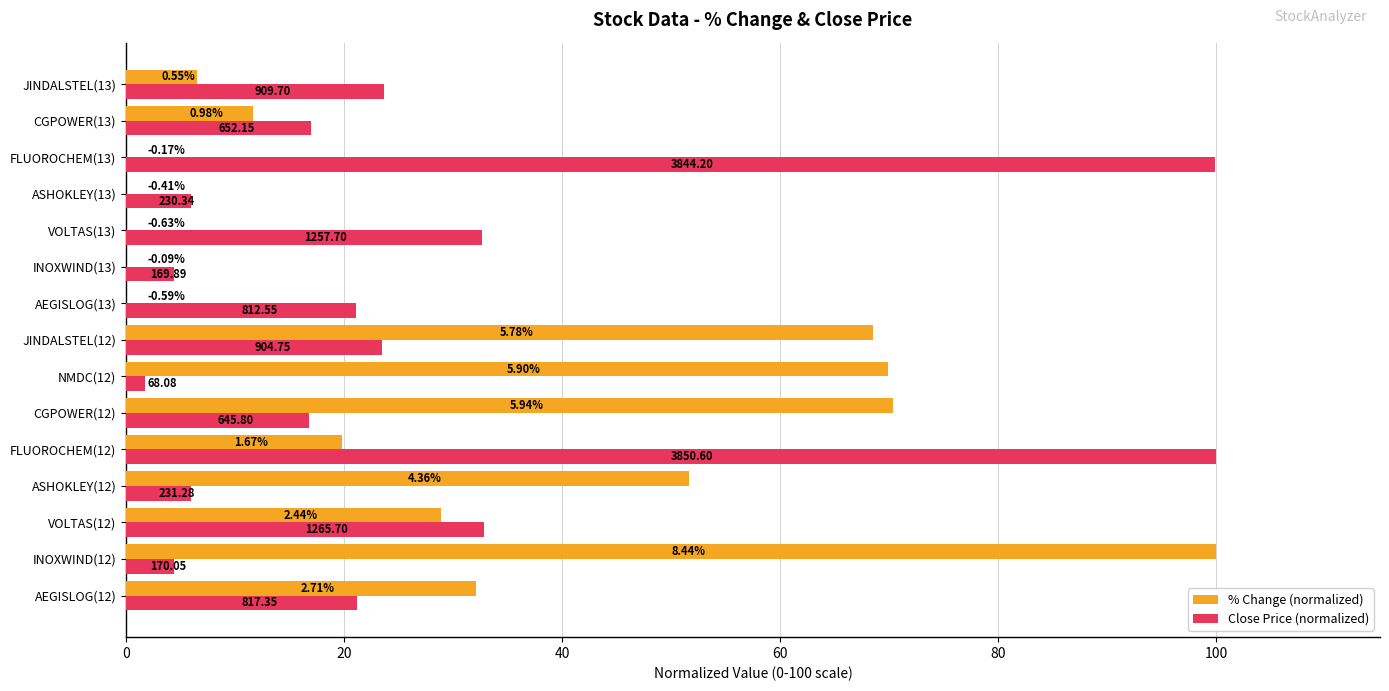

How many values in the % Change (normalized) series exceed 19?

8